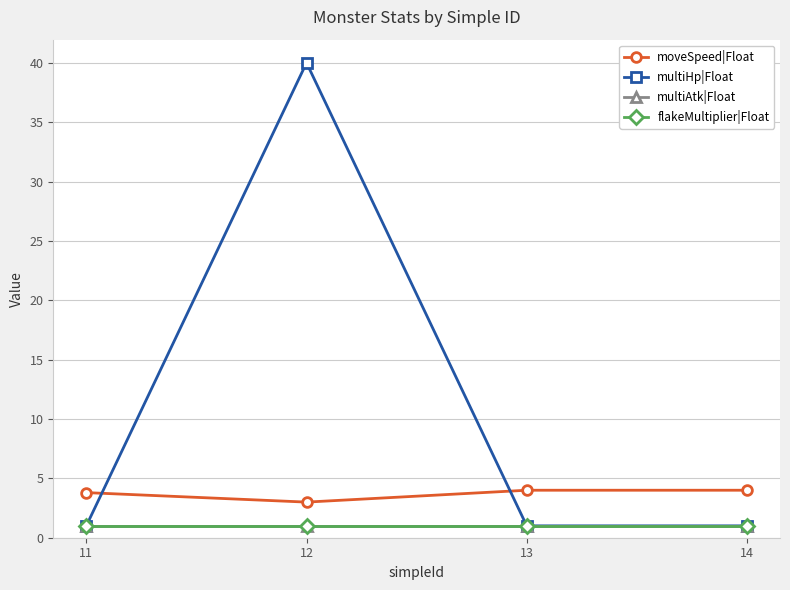

Does the chart have visible grid lines?

Yes